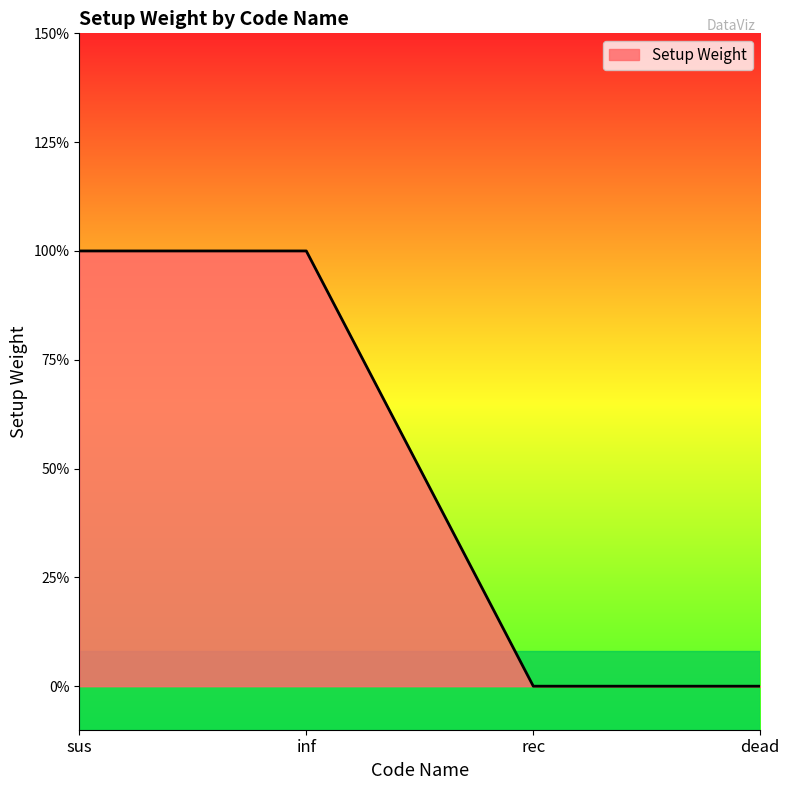

Is this an area chart (filled region under the line)?

Yes